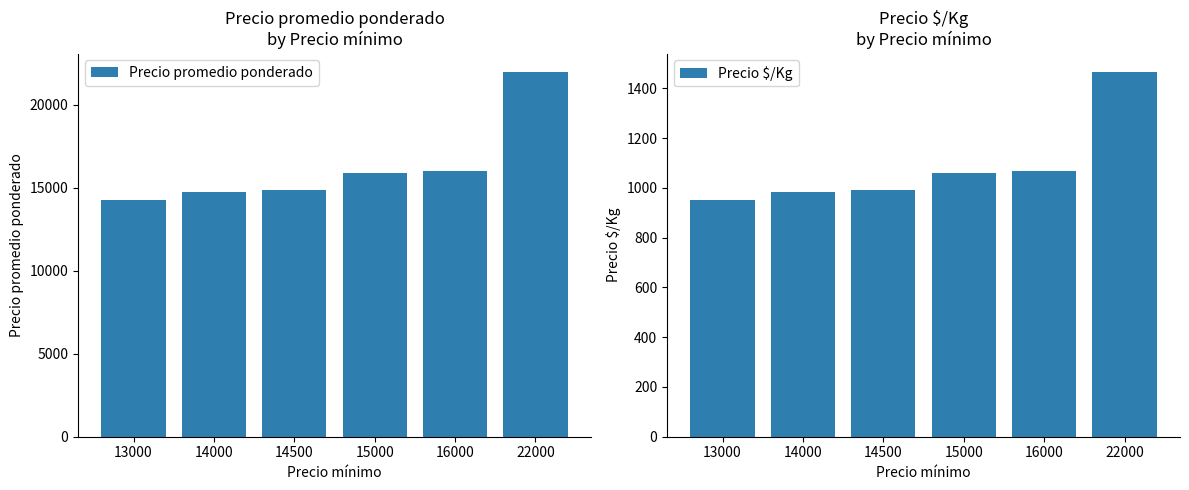

Is it true that Precio promedio ponderado equals 23645 at 14000?

False